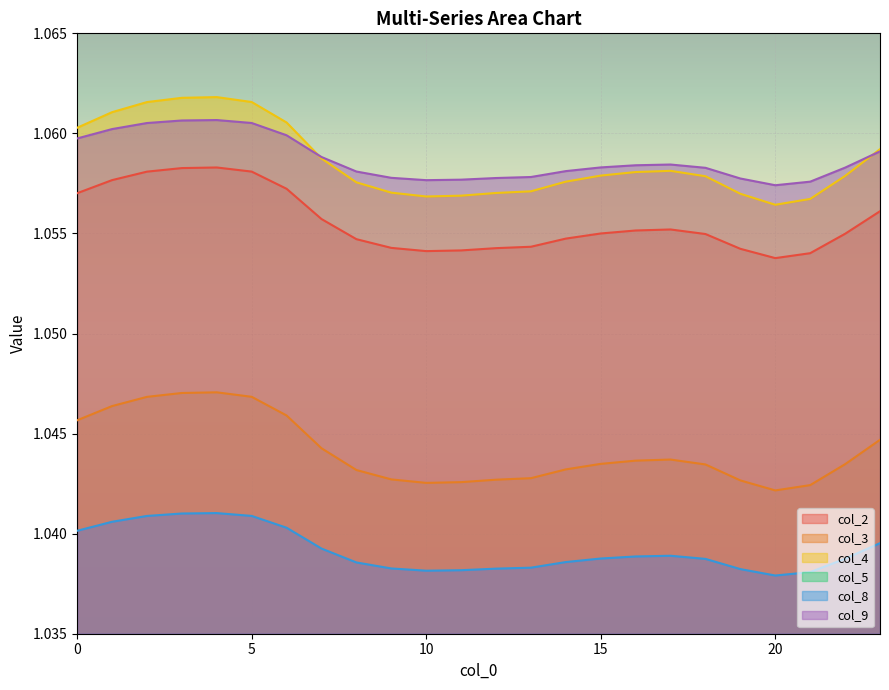

Is it true that col_9 equals 1.1 at 11?

True